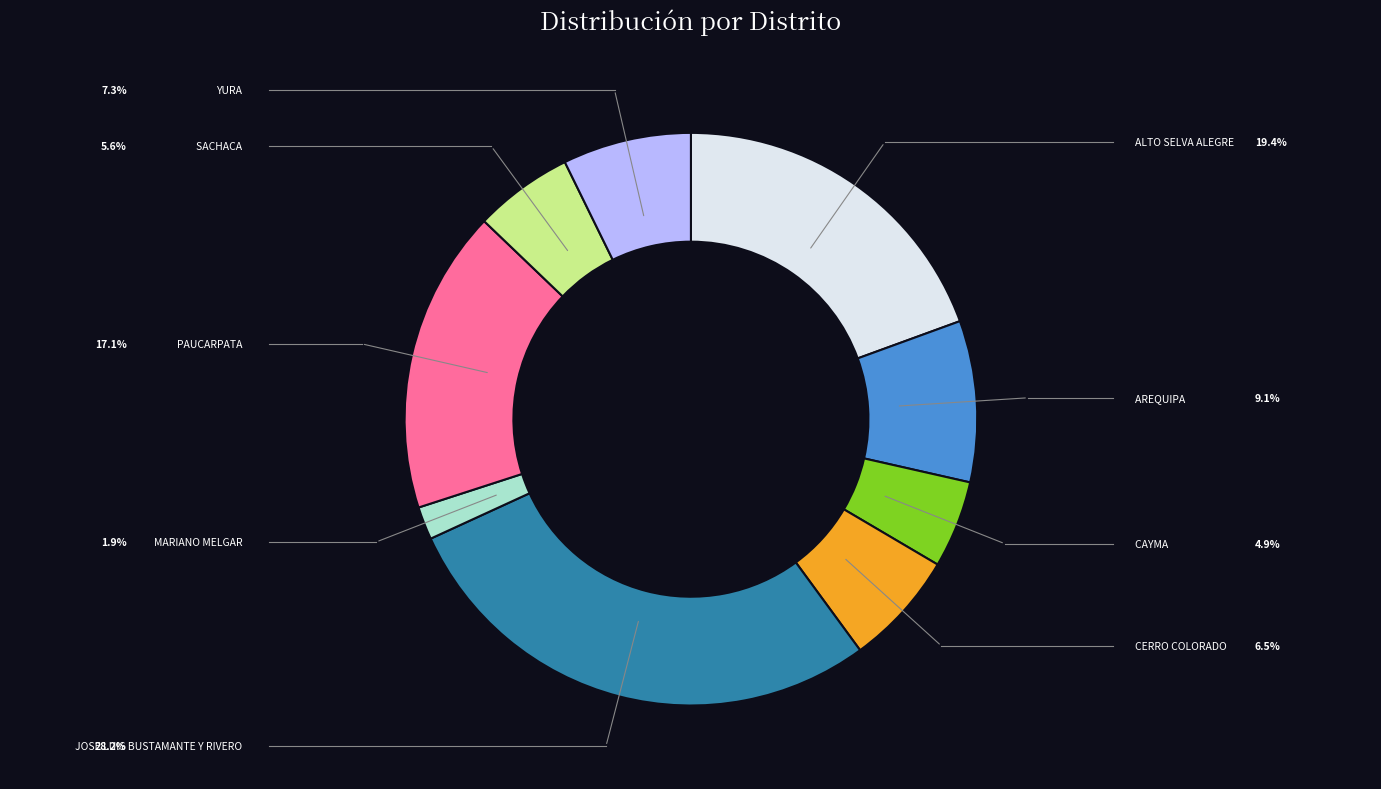

Is there any slice that represents more than half of the pie?

No